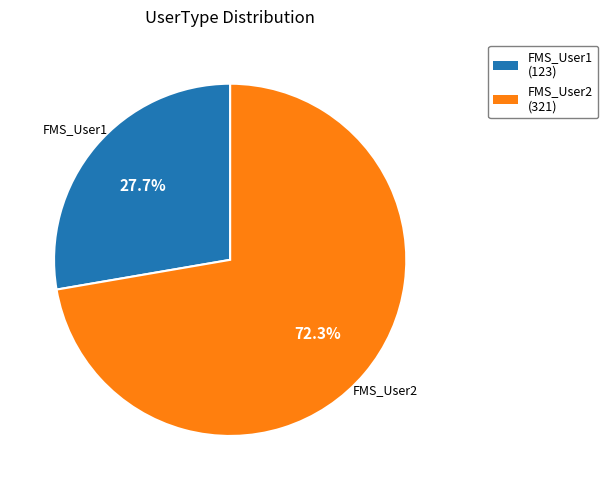

Is FMS_User1 the majority of the pie?

No